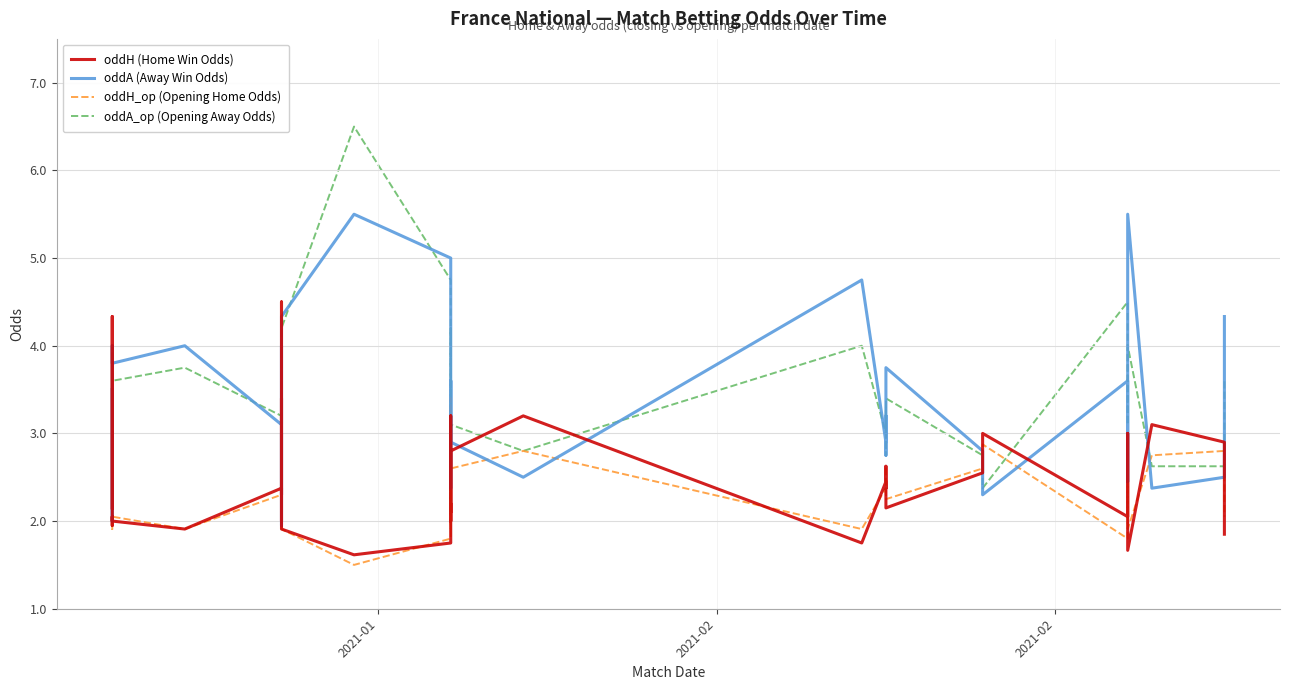

How many values in the oddA_op (Opening Away Odds) series are below 3?

13